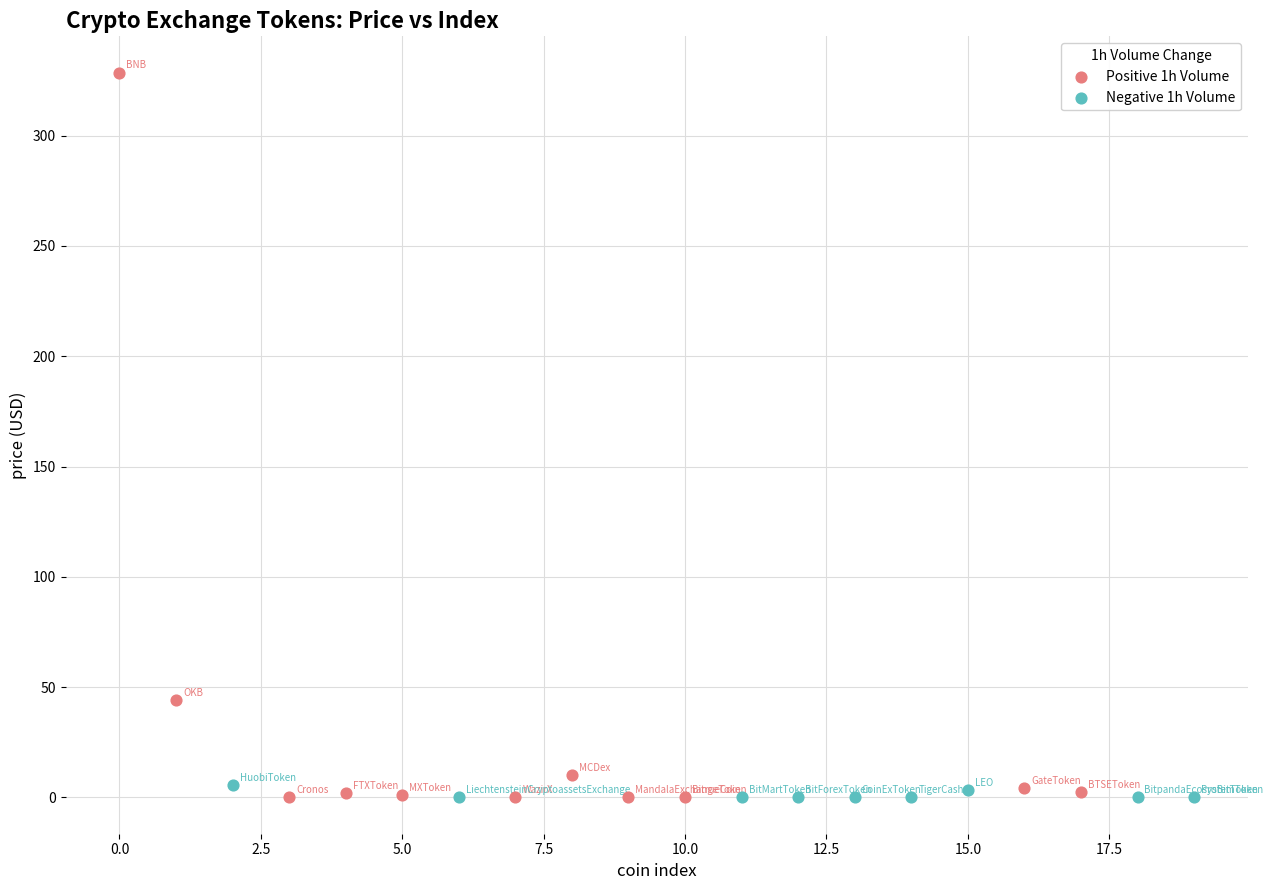

Which series reaches the maximum Y coordinate?

Positive 1h Volume